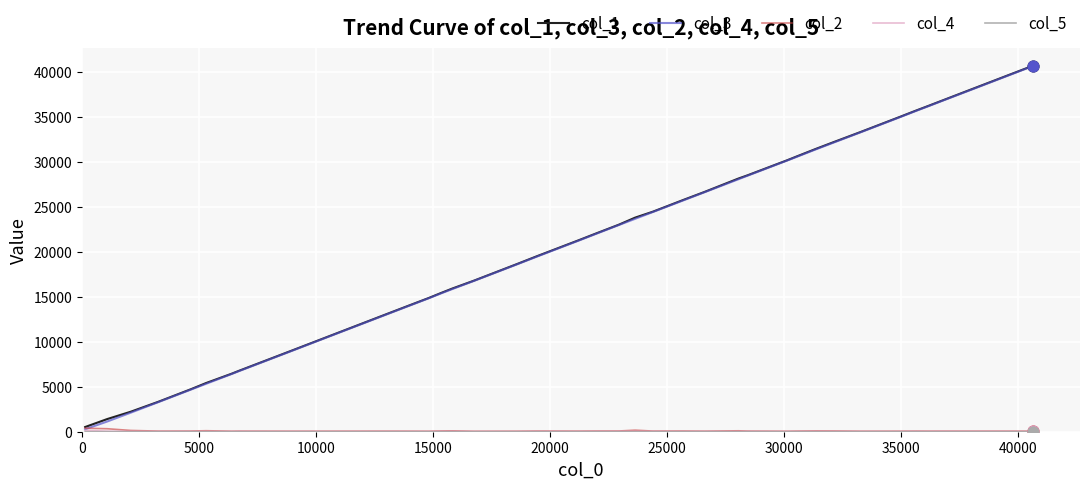

Is the value of col_4 at 5000 greater than the value of col_2 at 15?

No